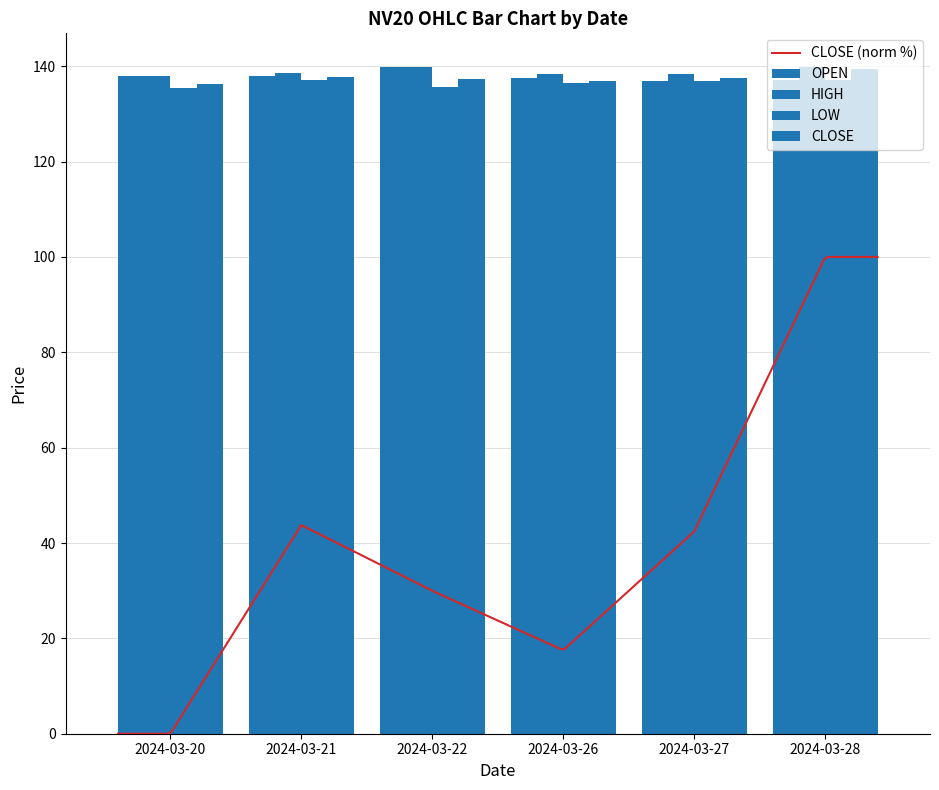

How many values in the OPEN series are below 137?

1